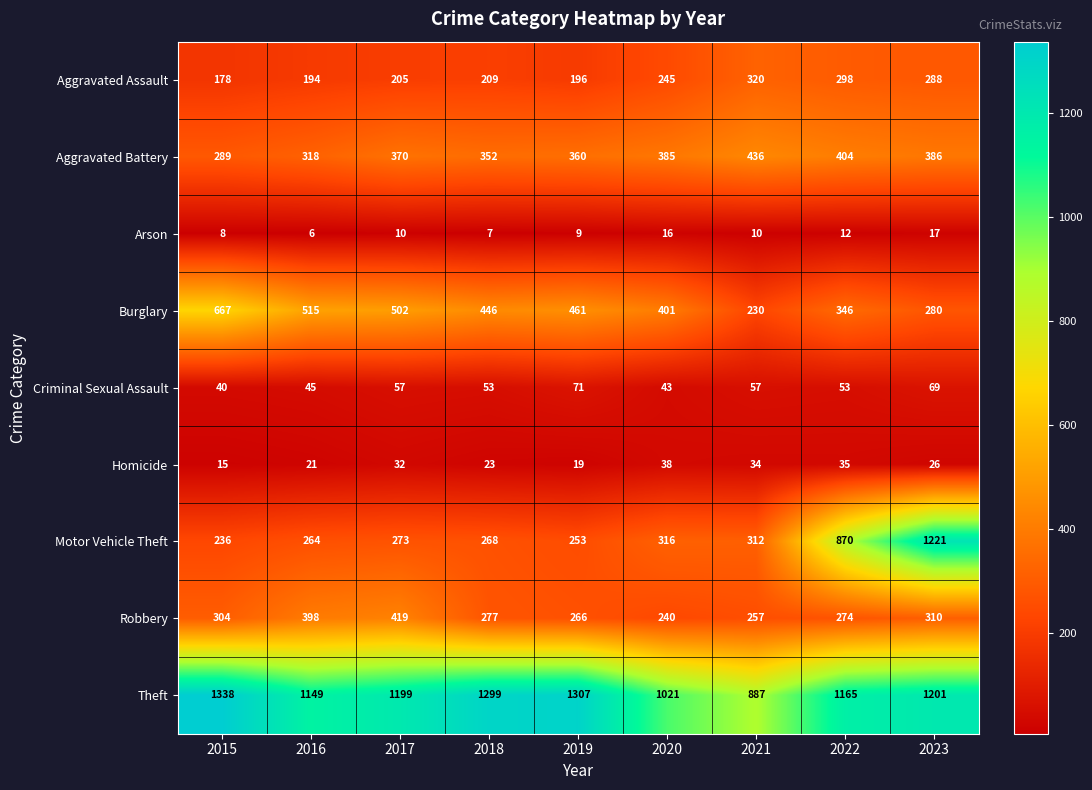

List the series in order of their peak value, highest first.

Theft, Motor Vehicle Theft, Burglary, Aggravated Battery, Robbery, Aggravated Assault, Criminal Sexual Assault, Homicide, Arson